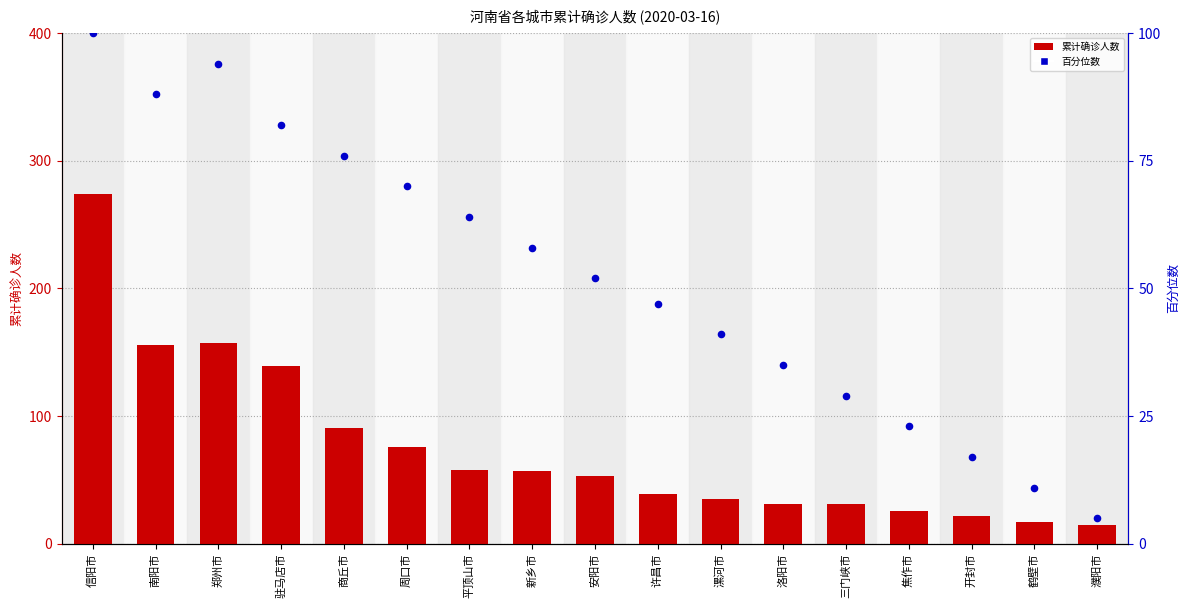

What are all the series names shown in the legend?

累计确诊人数, 百分位数